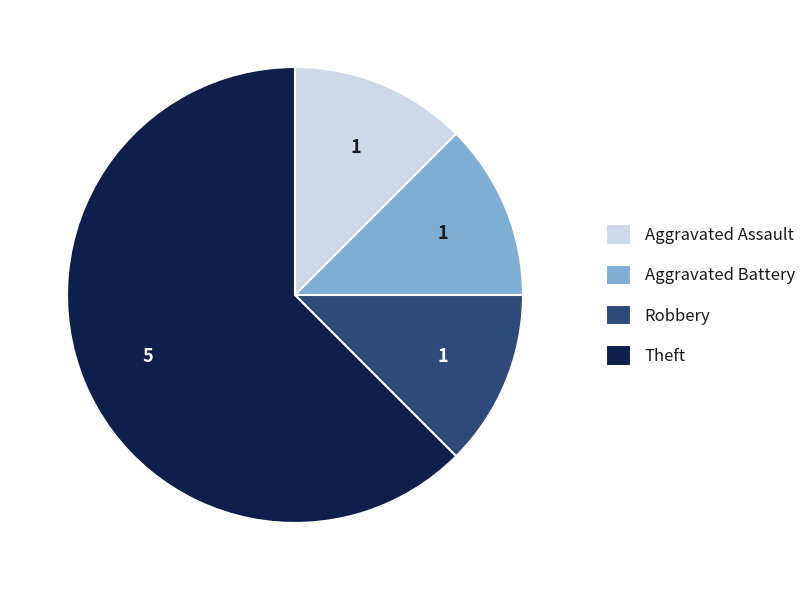

Is the sum of Aggravated Assault and Theft greater than half?

Yes